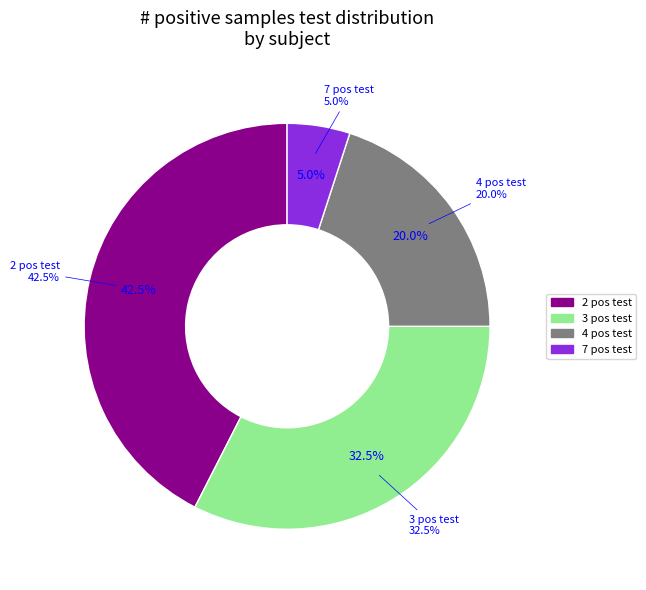

Is there any slice that represents more than half of the pie?

No